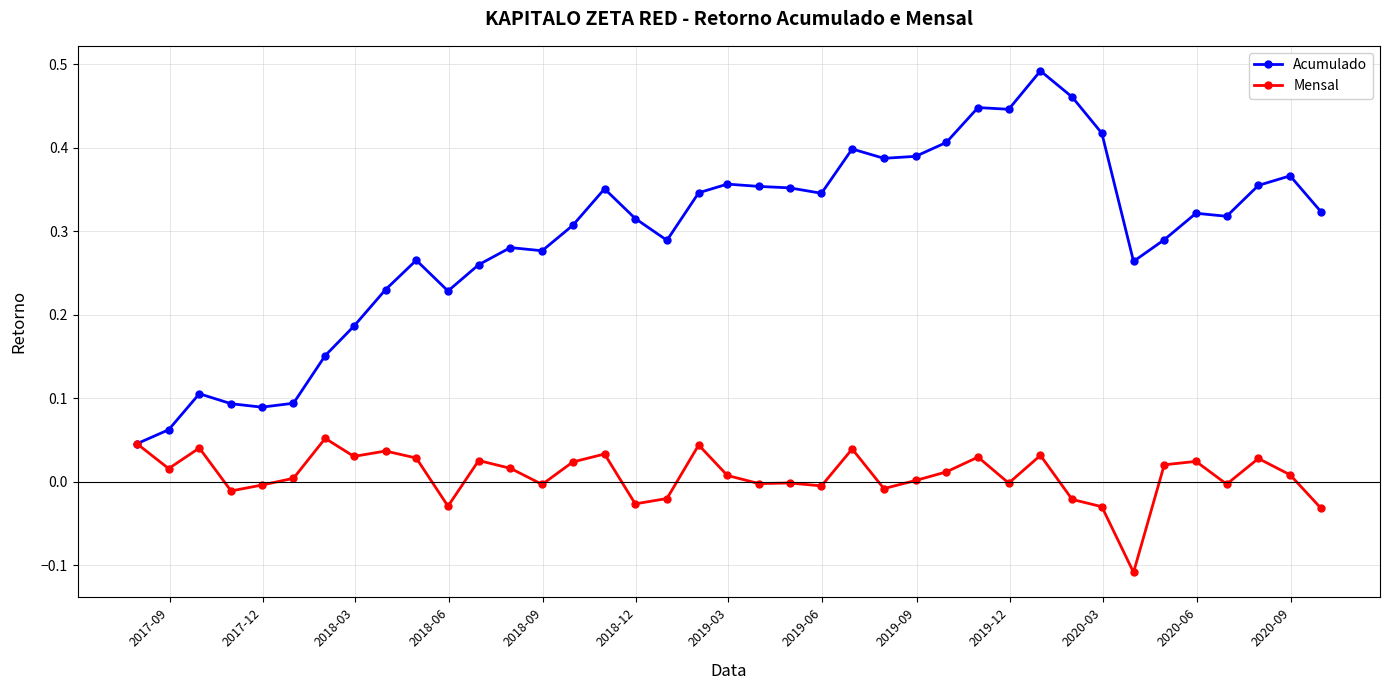

Is this an area chart (filled region under the line)?

No